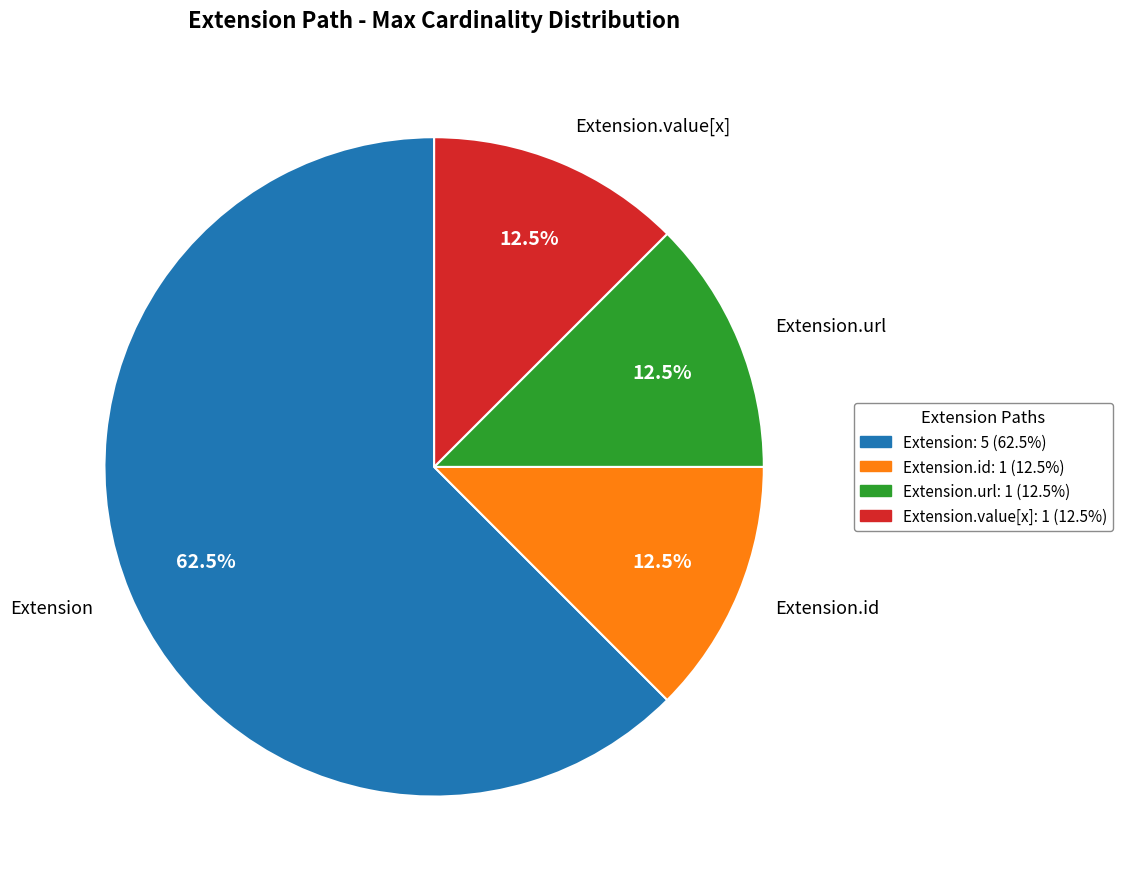

Count the number of slices in the pie.

5